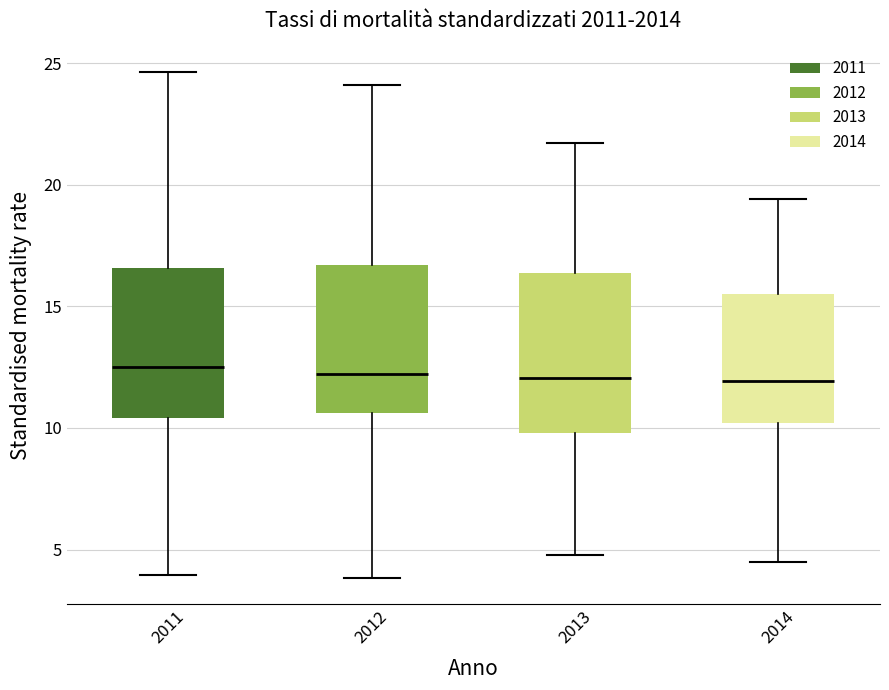

Where does the upper whisker of the box at x = 2013 end on the y-axis? The values are not printed on the chart, so give them approximately, as read against the axis.

21.5